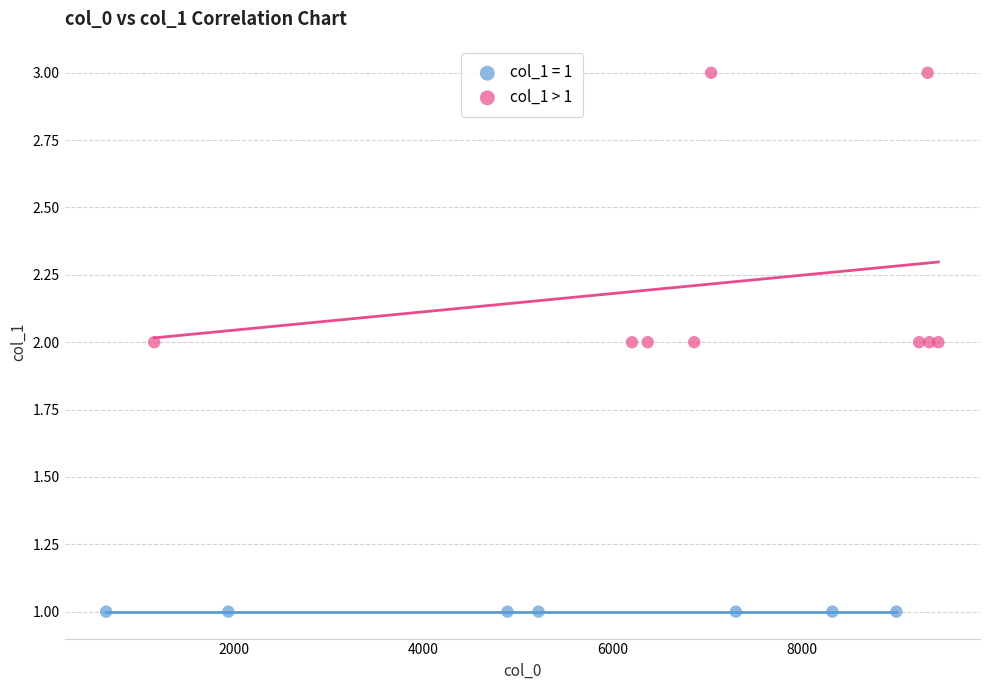

Which series reaches the minimum Y coordinate?

col_1 = 1